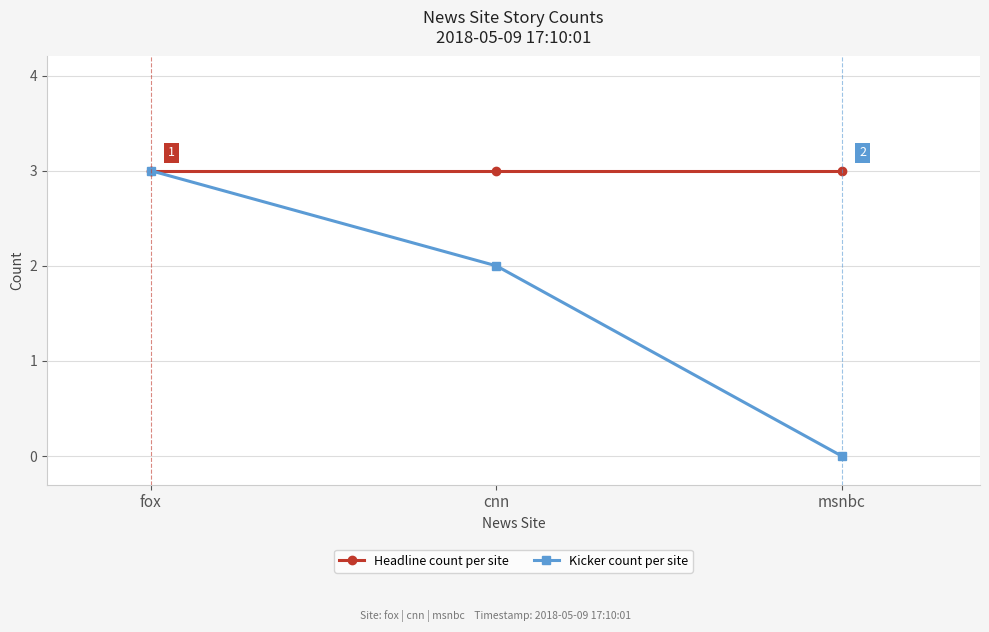

Reading left to right, transcribe all the data shown in this chart.

Headline count per site: 3	3	3
Kicker count per site: 3	2	0